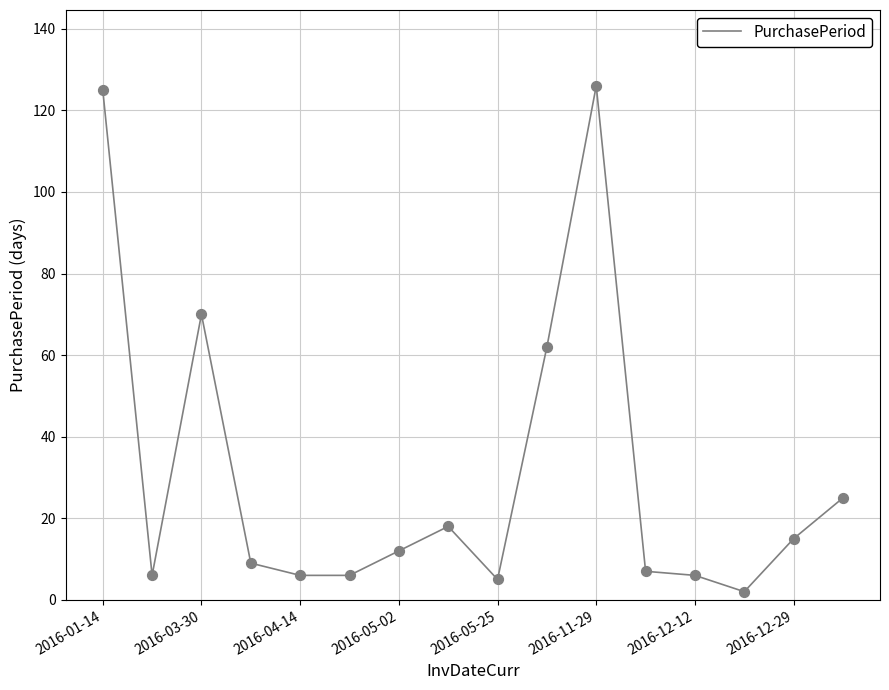

What is the difference between the maximum and minimum values?

124